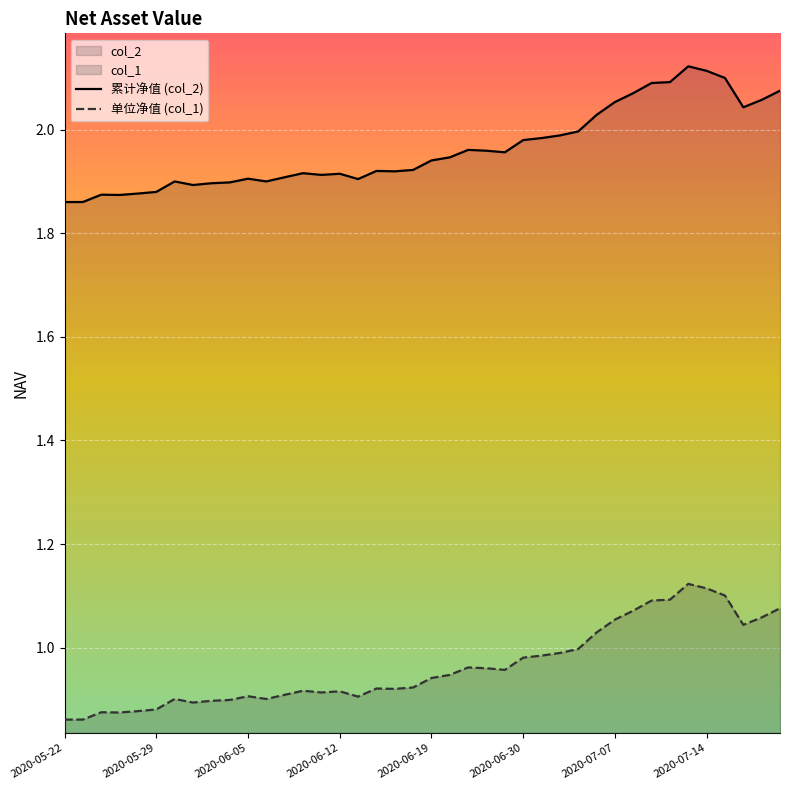

Which series has the widest spread of values?

col_2